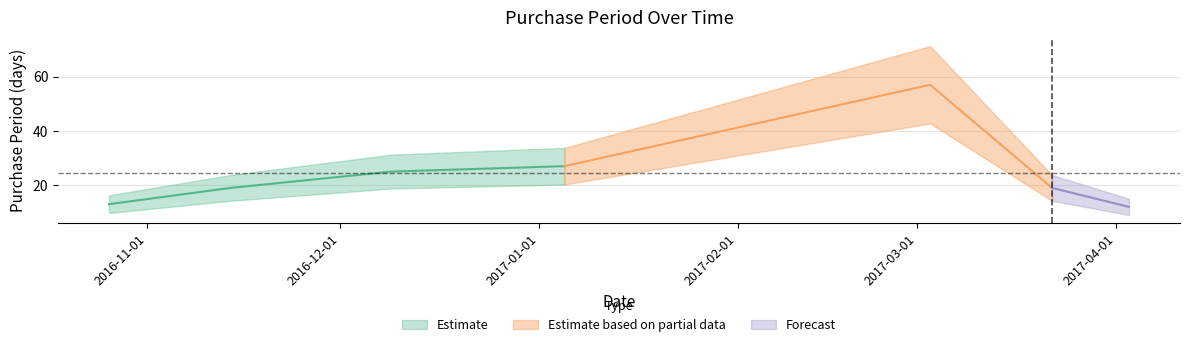

Between 2016-11-14 and 2017-03-03, which is larger?

2017-03-03